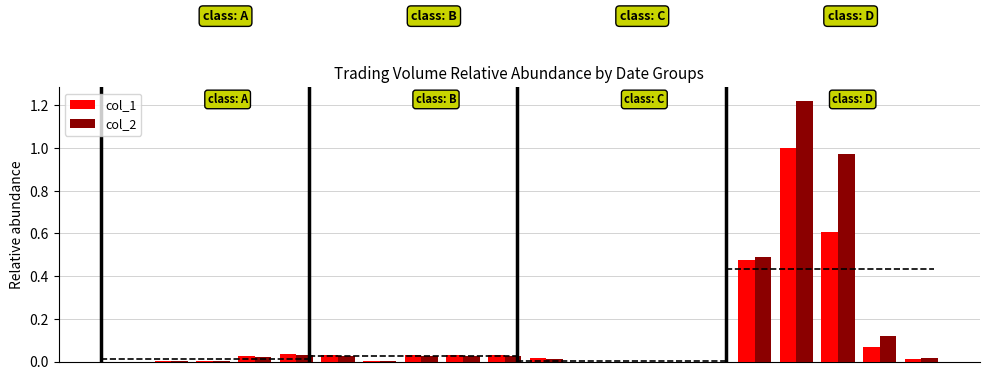

Reading left to right, extract all data points from this chart.

col_1: 0.0	0.0	0.0	0.0	0.0	0.0	0.0	0.0	0.0	0.0	0.0	0.0	0.0	0.0	0.0	0.5	1.0	0.6	0.1	0.0
col_2: 0.0	0.0	0.0	0.0	0.0	0.0	0.0	0.0	0.0	0.0	0.0	0.0	0.0	0.0	0.0	0.5	1.2	1.0	0.1	0.0